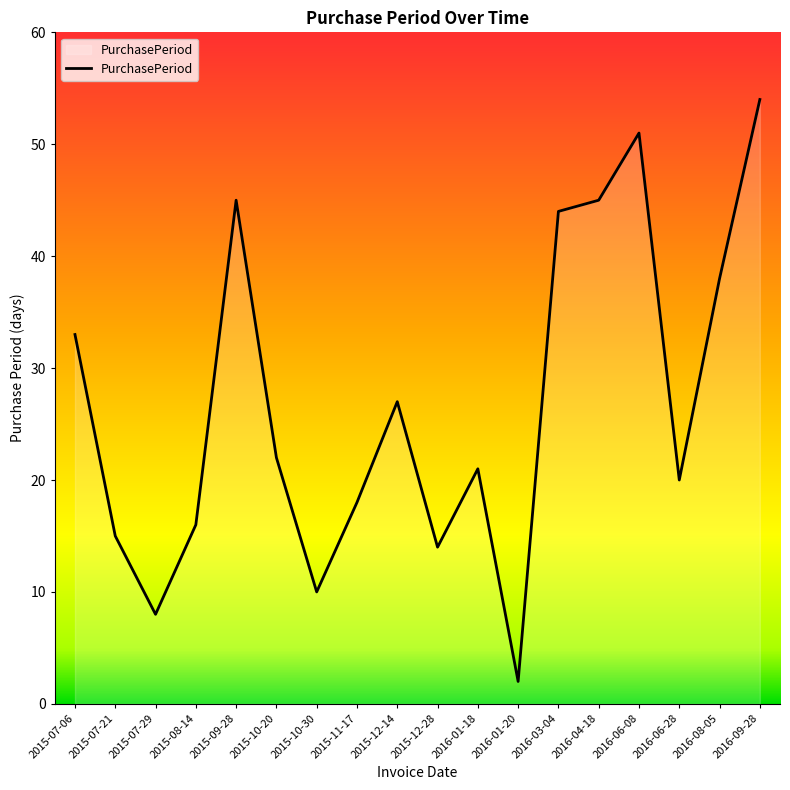

What is the change in value from 2015-10-30 to 2016-03-04?

+34